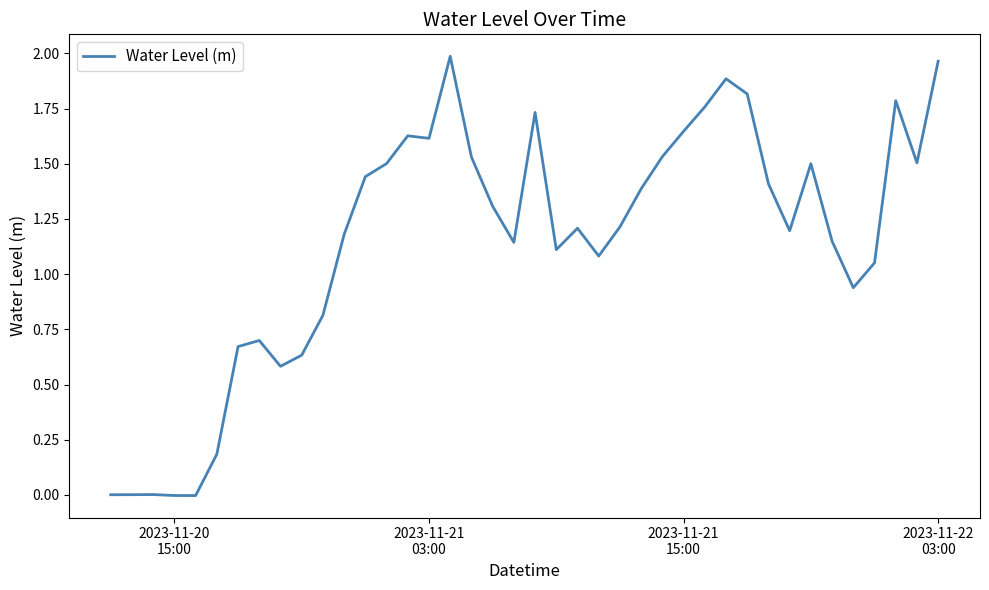

How many lines are shown in the chart?

1